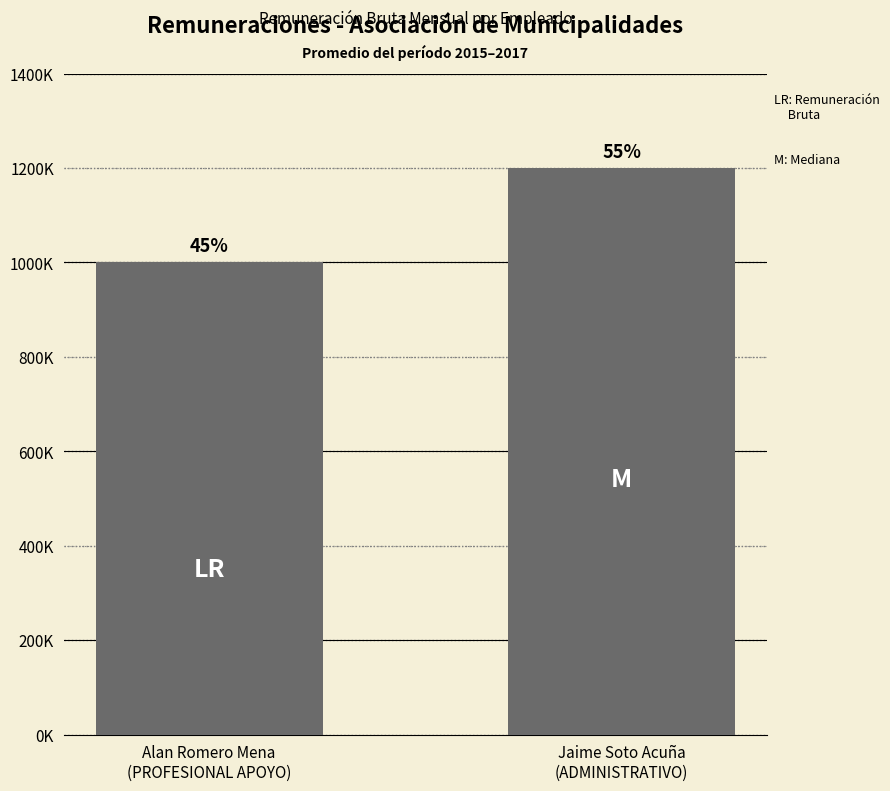

What position from the right is Alan Romero Mena
(PROFESIONAL APOYO)?

2